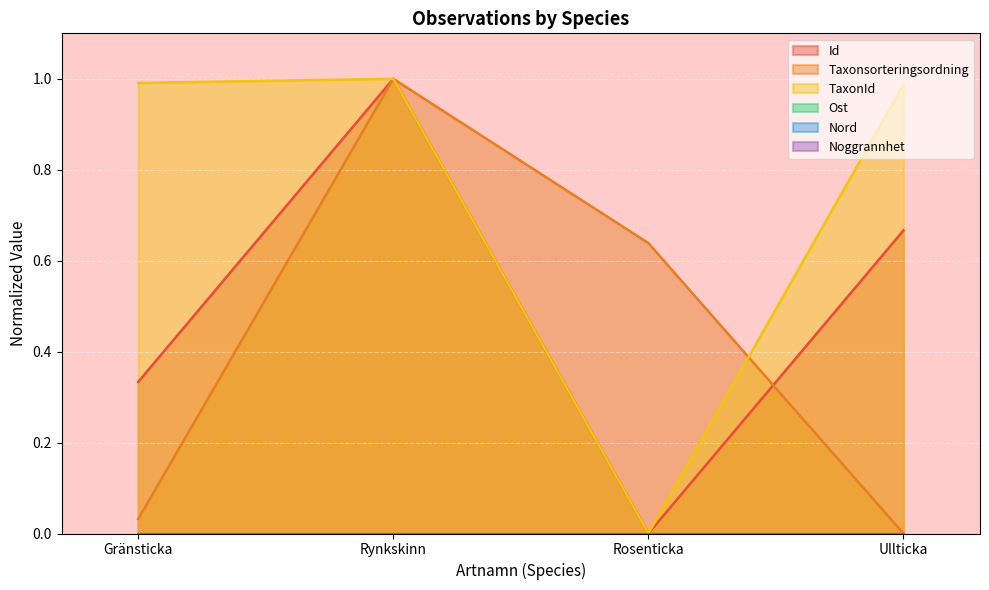

Which category has the lowest value across all series?

Rosenticka